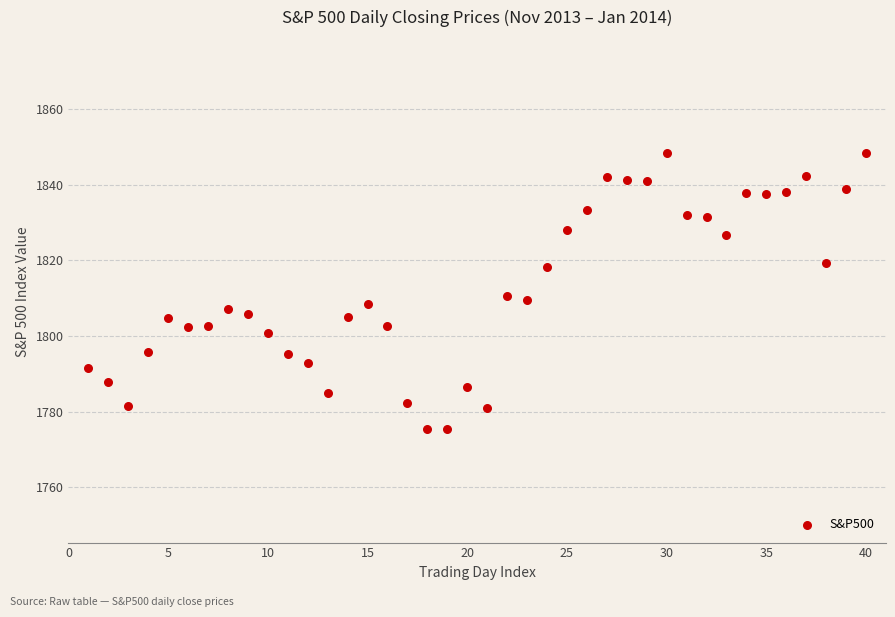

What is the range of X values (max minus min)?

39.0